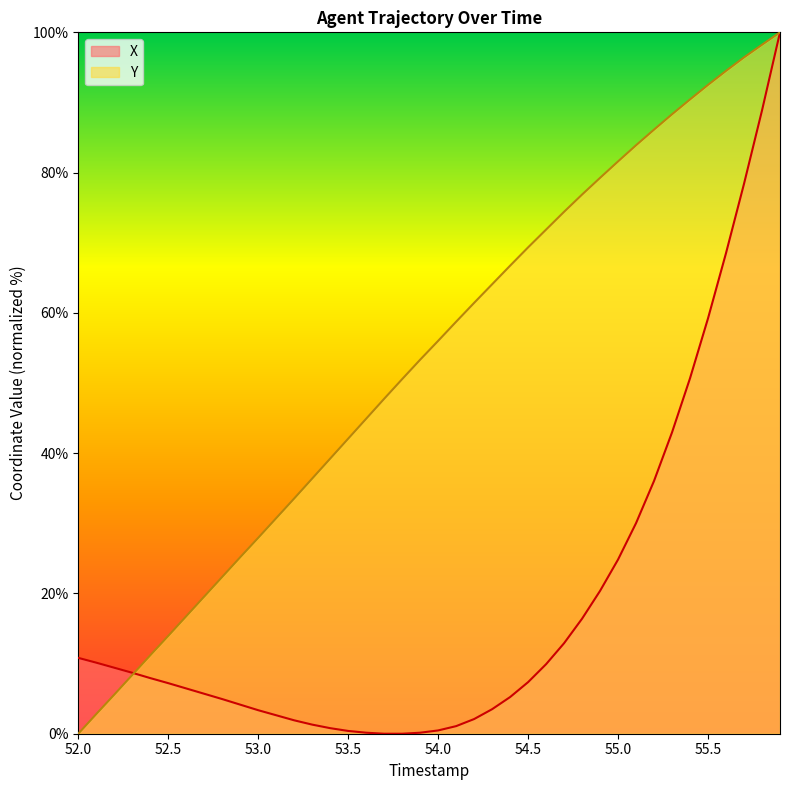

Rank the series by their average value, from highest to lowest.

Y, X